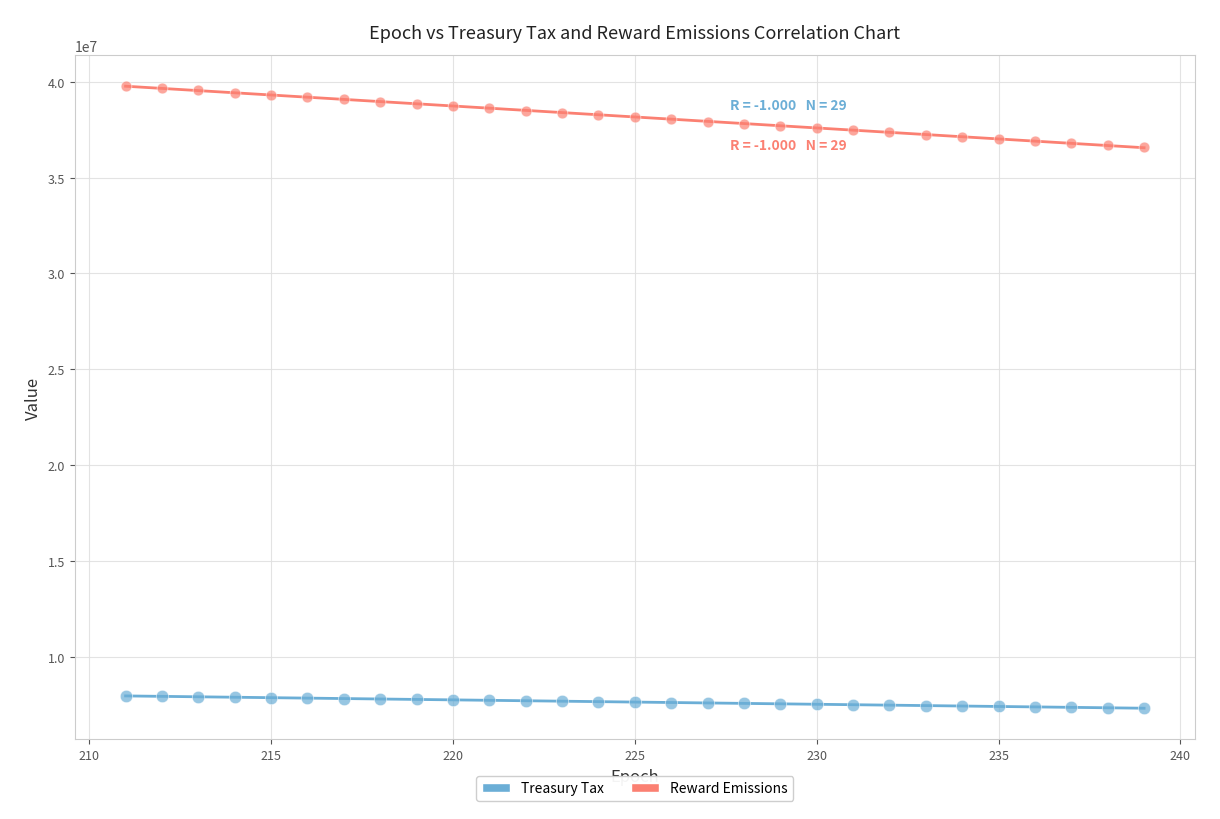

Which series contains the highest Y value?

Reward Emissions